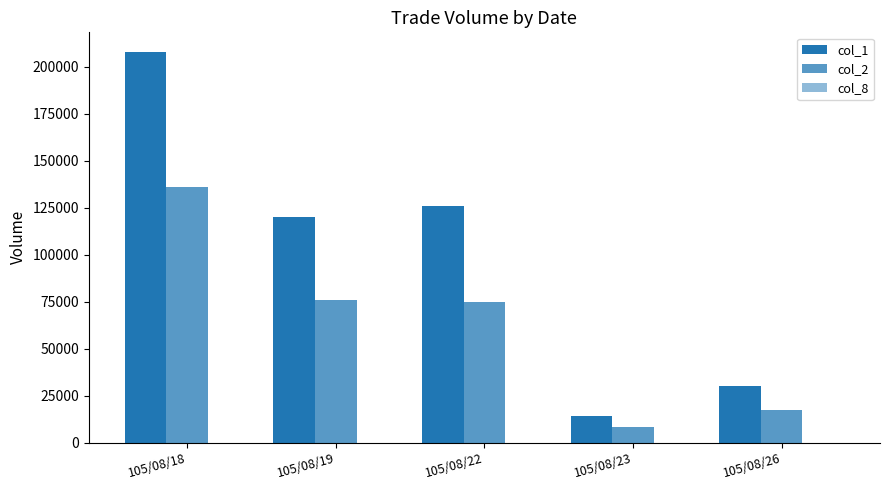

At how many categories does at least one series exceed 170029?

1